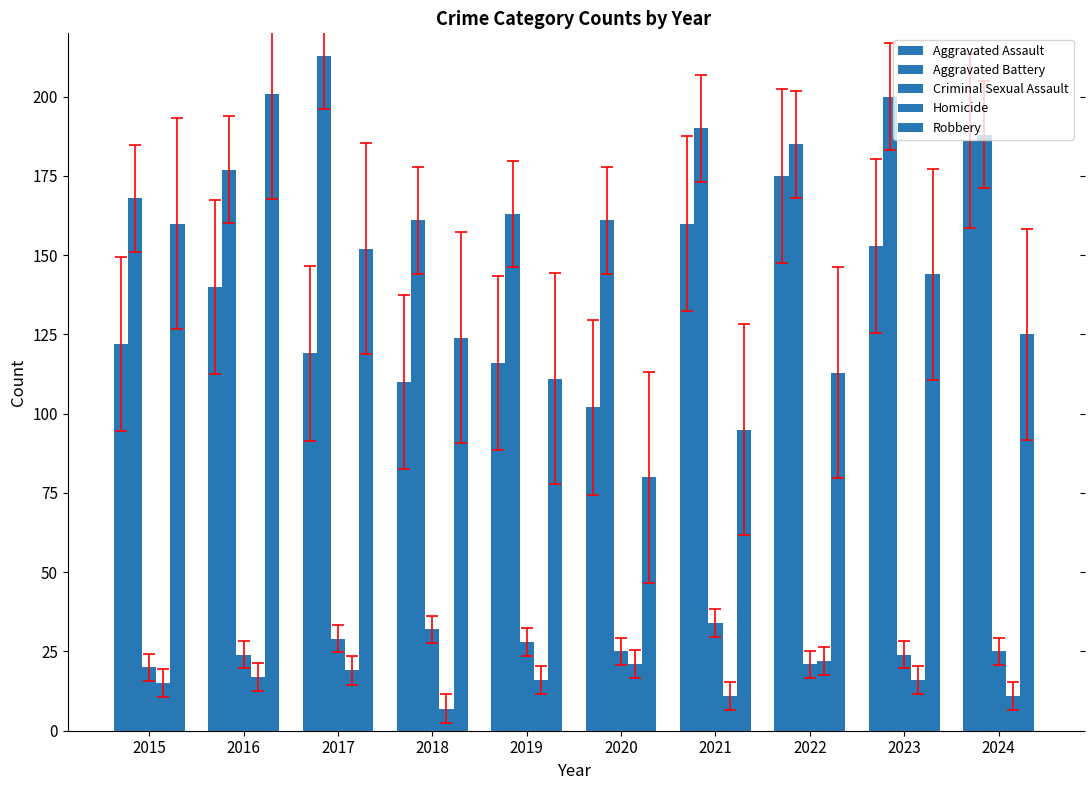

Are the bars grouped side by side (vs. stacked)?

Yes